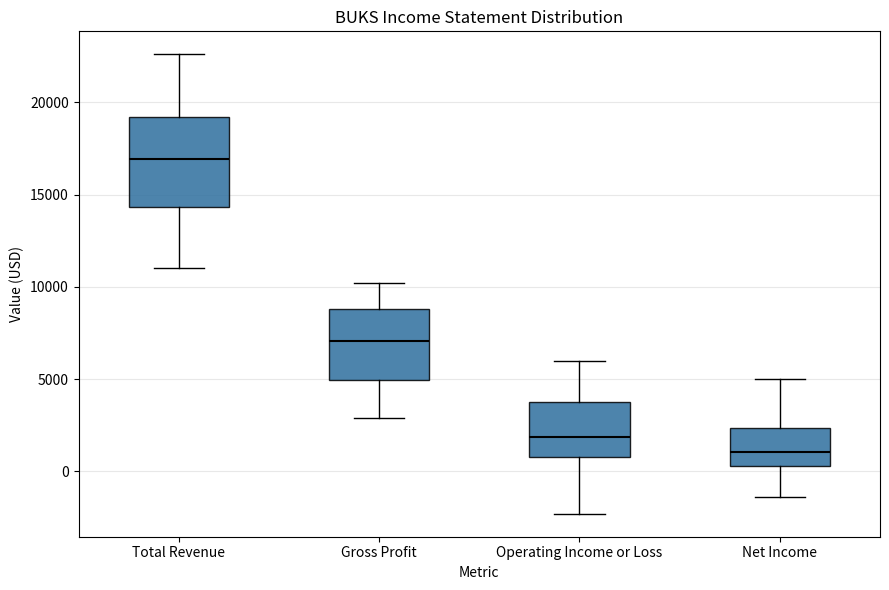

Where is the upper edge of the box for Gross Profit on the y-axis? The values are not printed on the chart, so give them approximately, as read against the axis.

9000